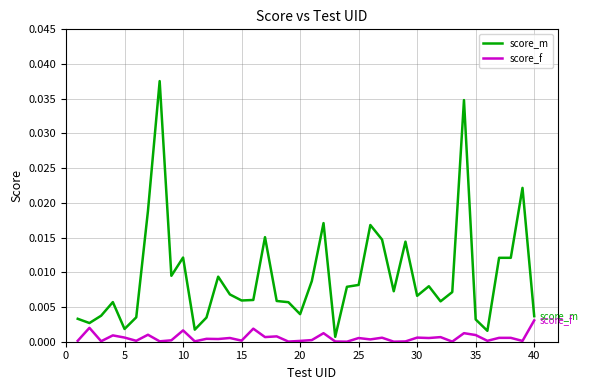

True or false: score_f and score_m intersect in this chart.

False